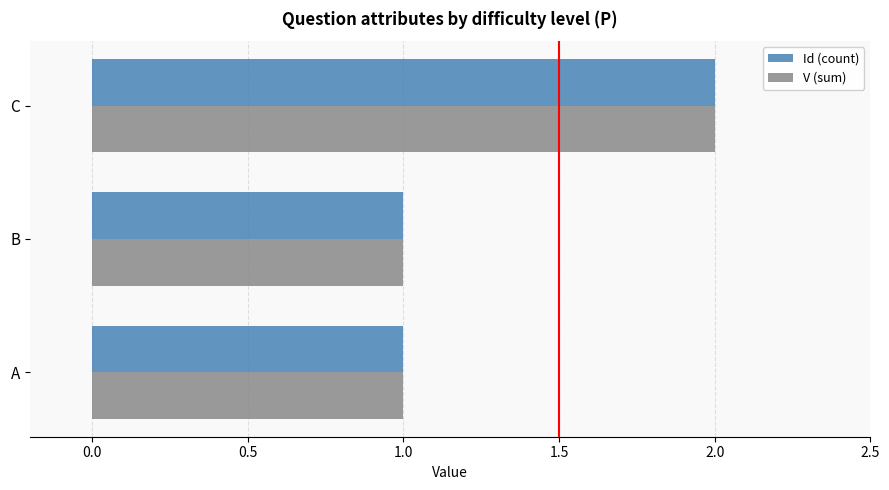

At which category is the sum across all series the highest?

C